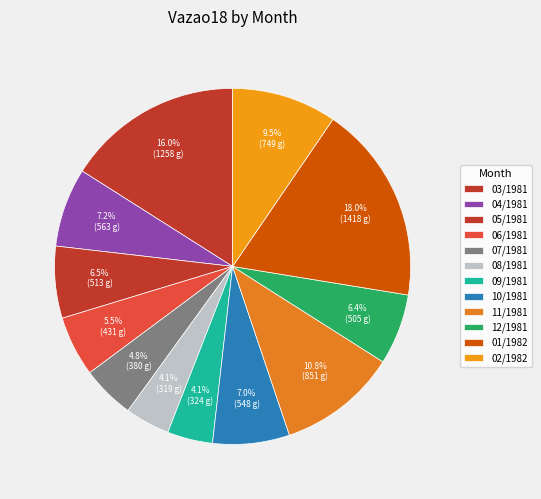

Do 03/1981 and 07/1981 together represent more than half of the pie?

No